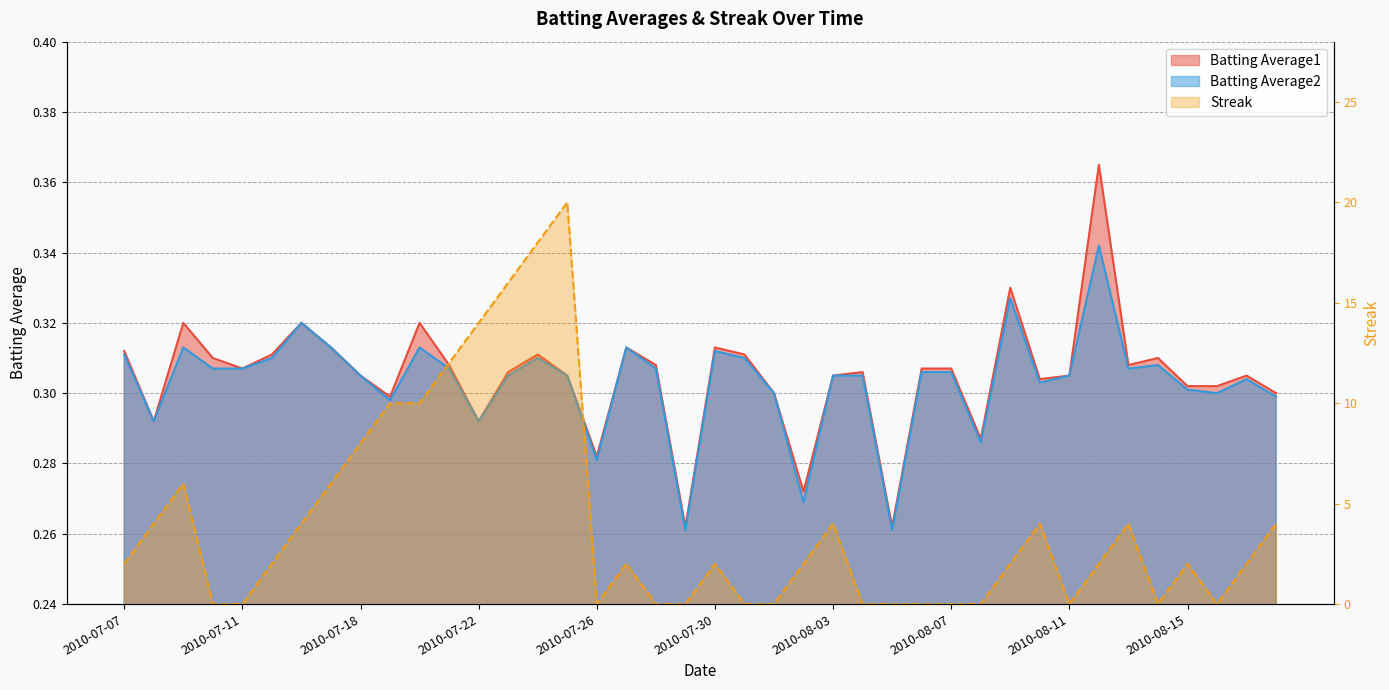

At which label is Batting Average1 closest to 0?

2010-07-29